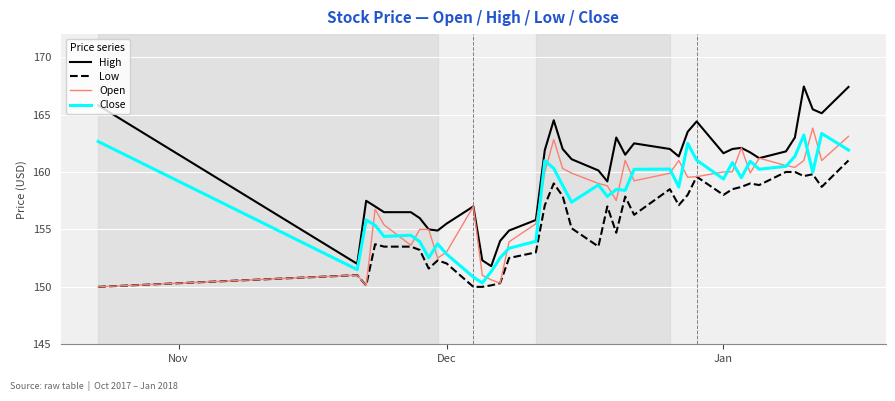

Which series has the largest range (max minus min)?

High